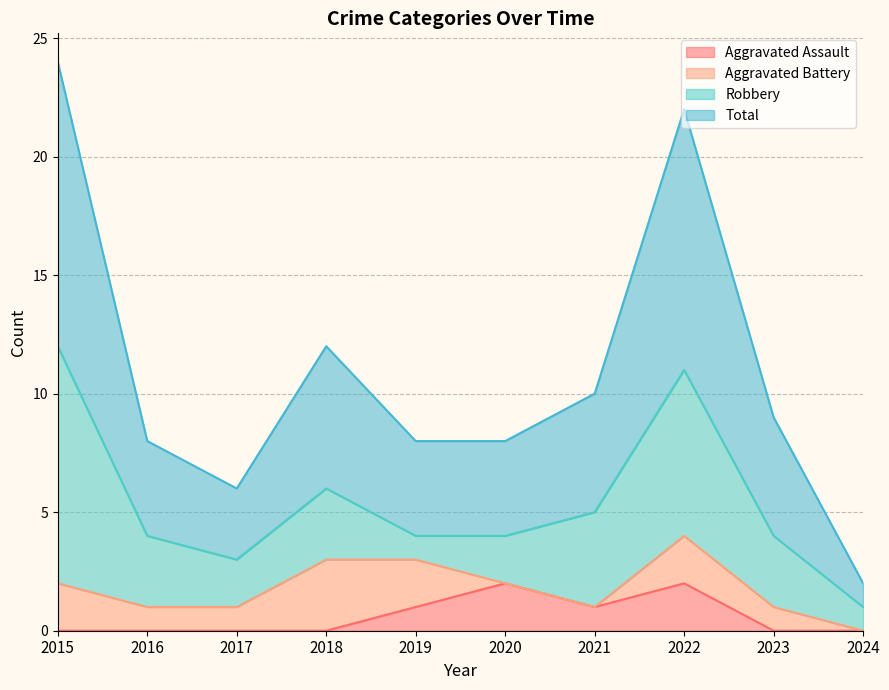

What is the difference between the second highest and second lowest values in the Total series?

16